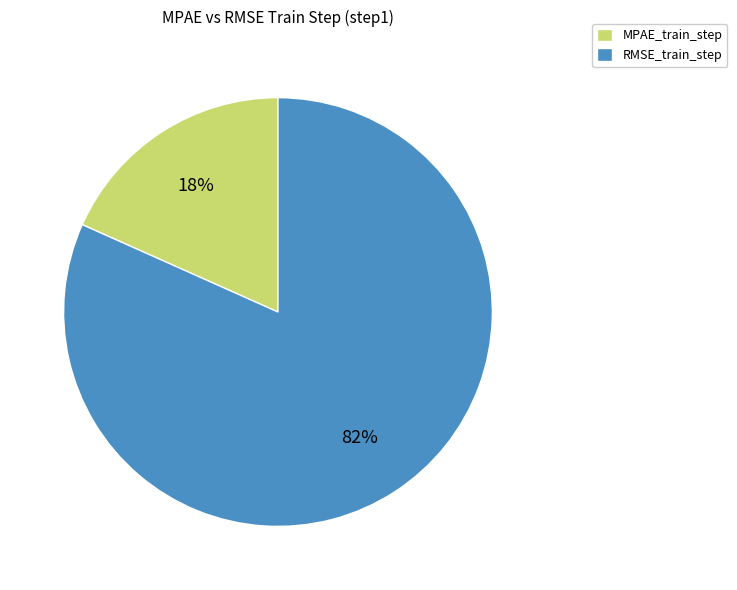

Is it true that MPAE_train_step is 18% of the pie?

True